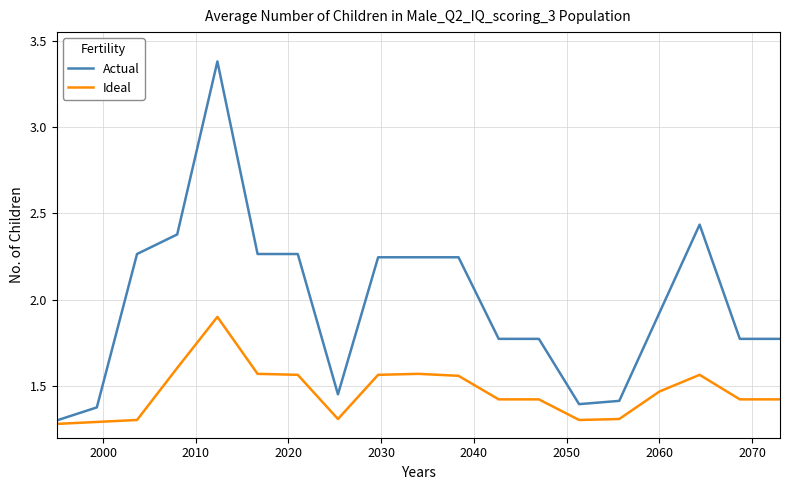

List the series in order of their overall mean, highest first.

Actual, Ideal